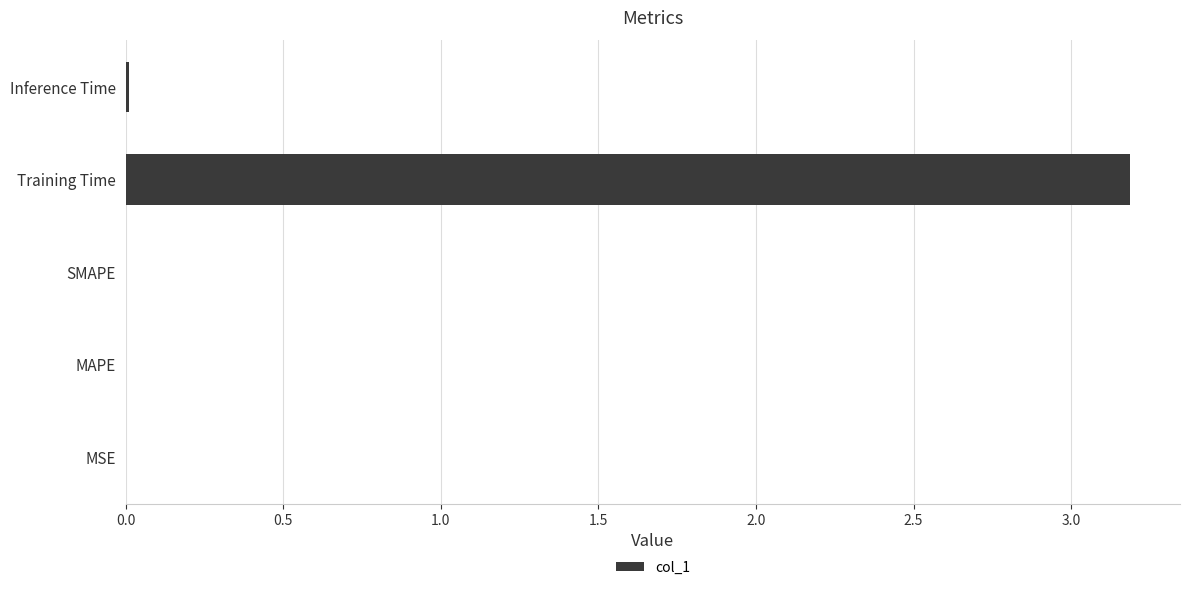

Which has a higher value, MSE or Training Time?

Training Time